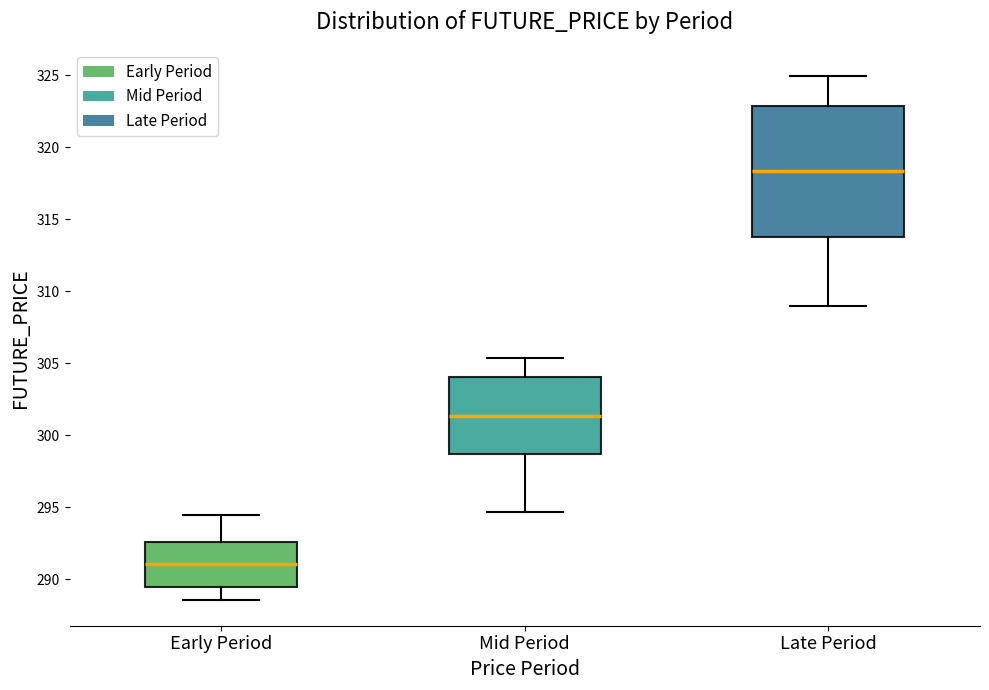

Which box is the tallest, from its lower edge to its upper edge?

Late Period